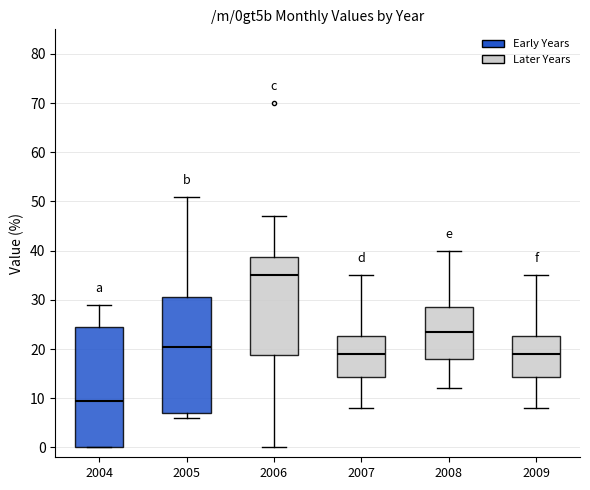

Where does the median line of the box at x = 2009 sit on the y-axis? The values are not printed on the chart, so give them approximately, as read against the axis.

19